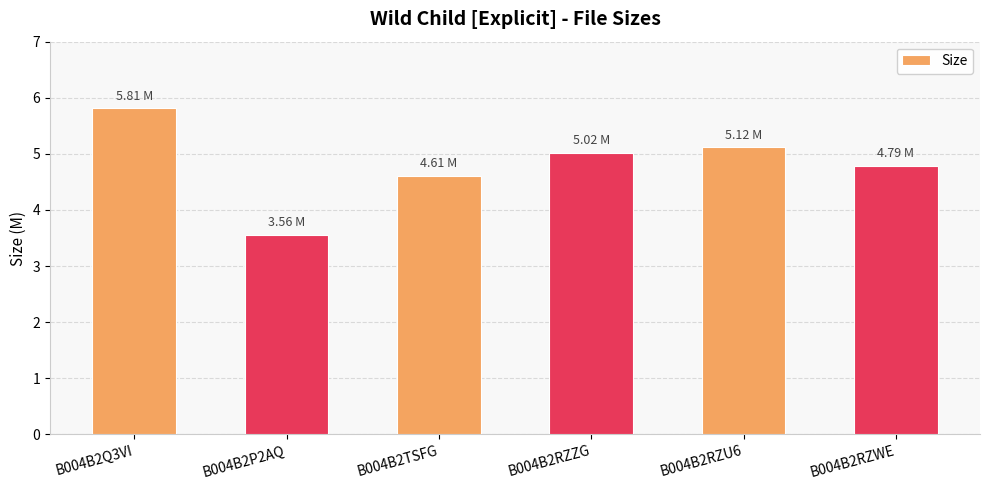

What is the ratio of the value at B004B2RZZG to the value at B004B2P2AQ?

1.4